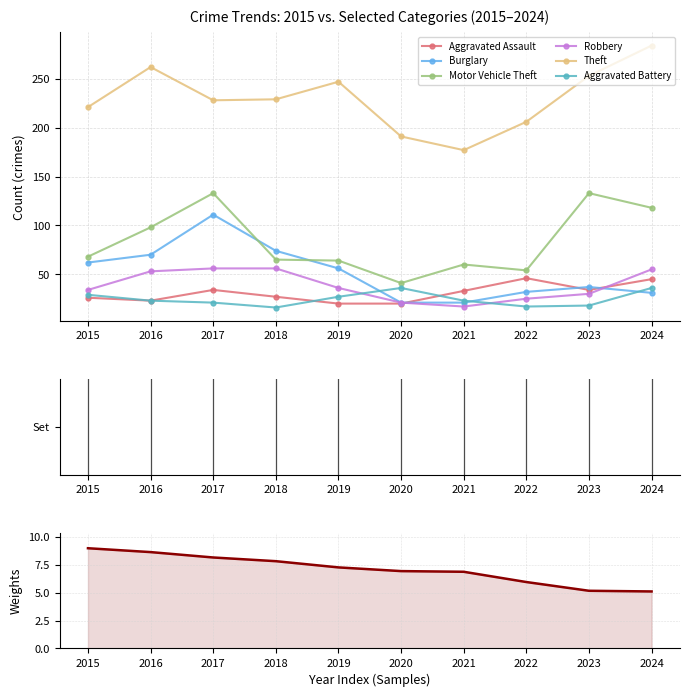

What are all the series names shown in the legend?

Aggravated Assault, Burglary, Motor Vehicle Theft, Robbery, Theft, Aggravated Battery